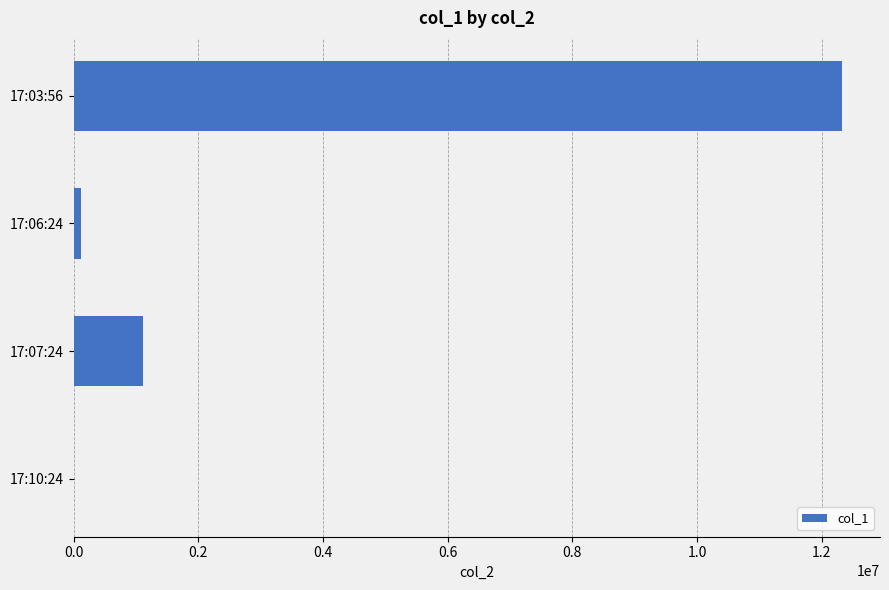

What is the sum of all values?

13556990